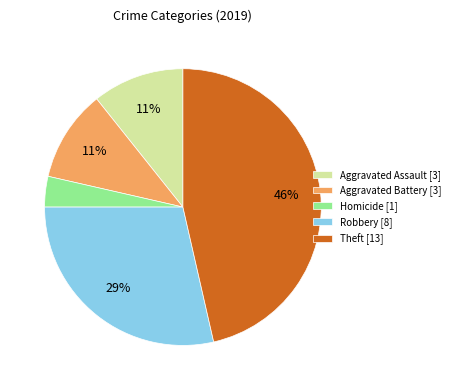

Do Theft [13] and Aggravated Assault [3] together represent more than half of the pie?

Yes